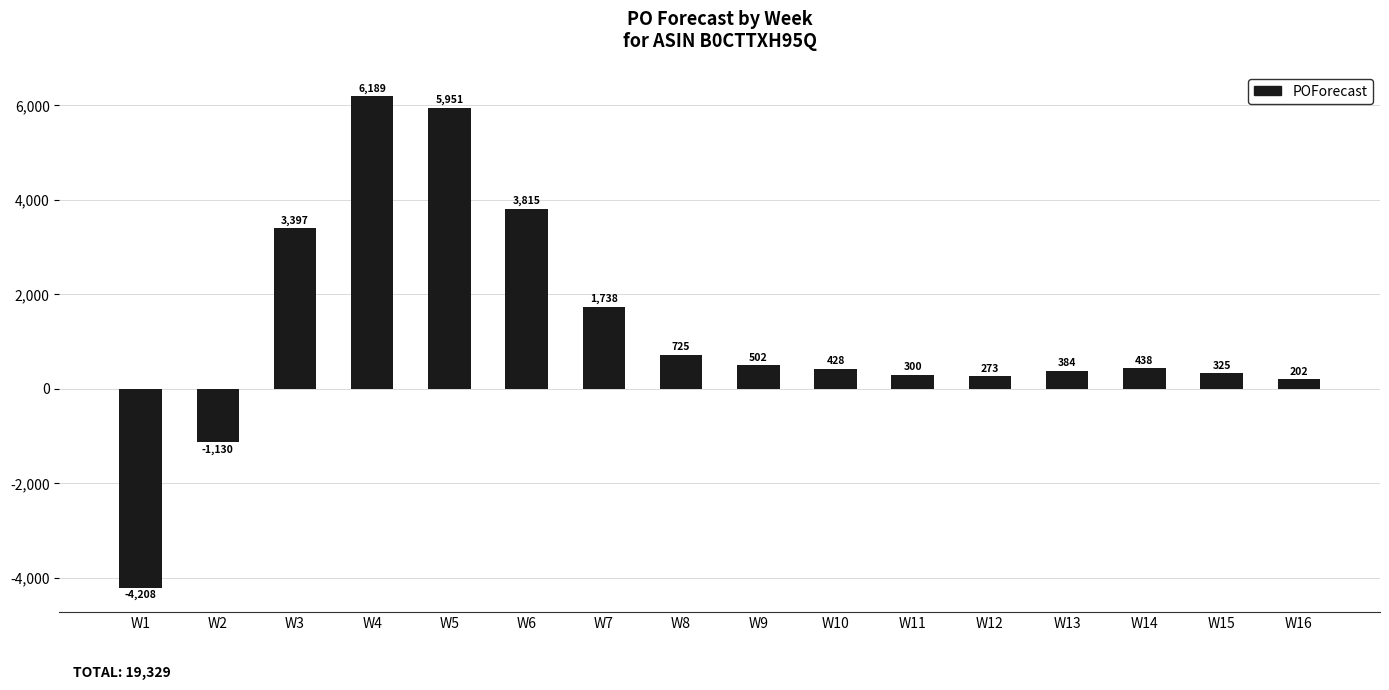

Are the bars grouped side by side (vs. stacked)?

No